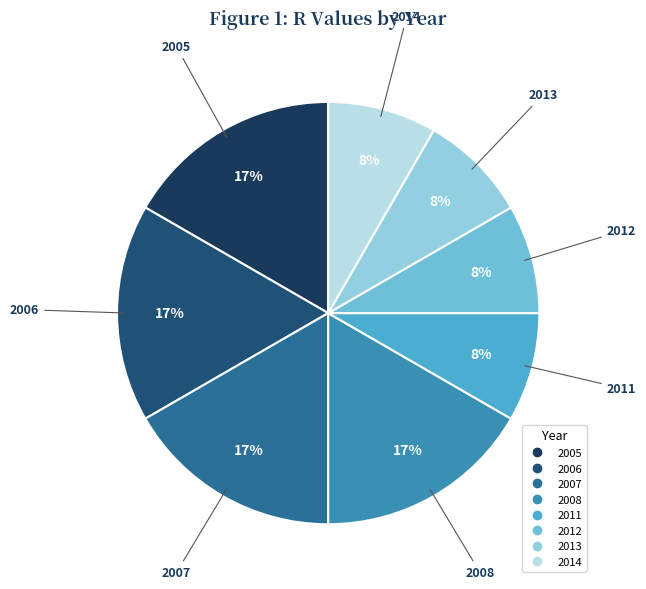

Count the number of slices in the pie.

8